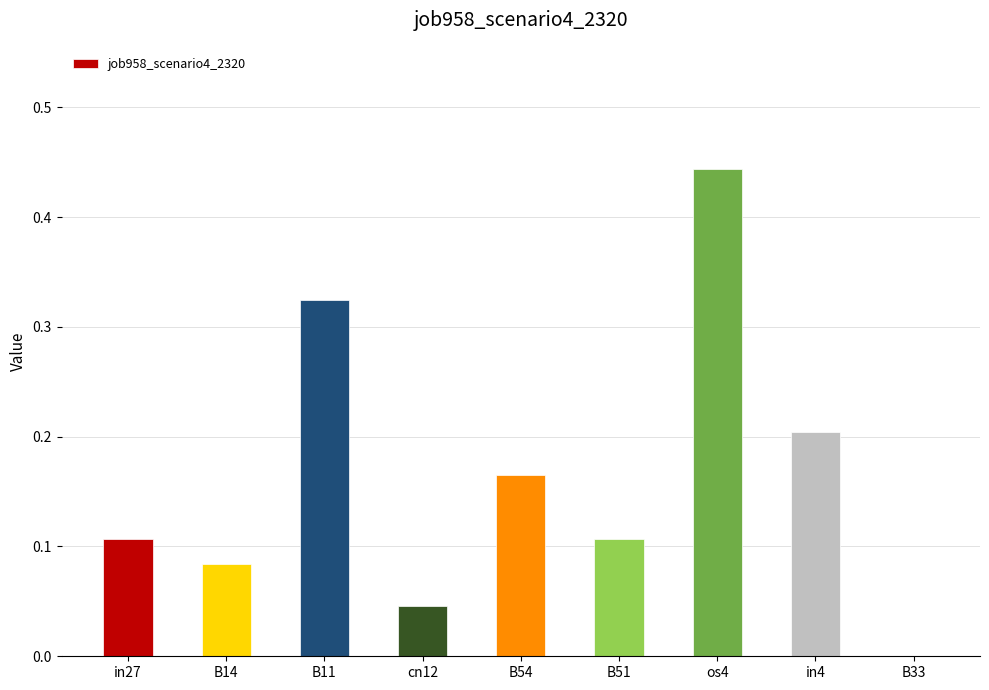

What is the change in value from B11 to os4?

+0.1